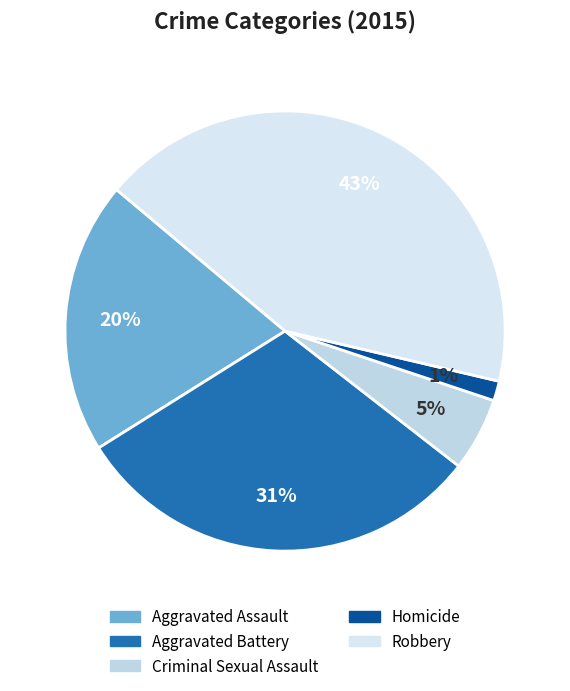

What is the smallest slice in the pie chart?

Homicide